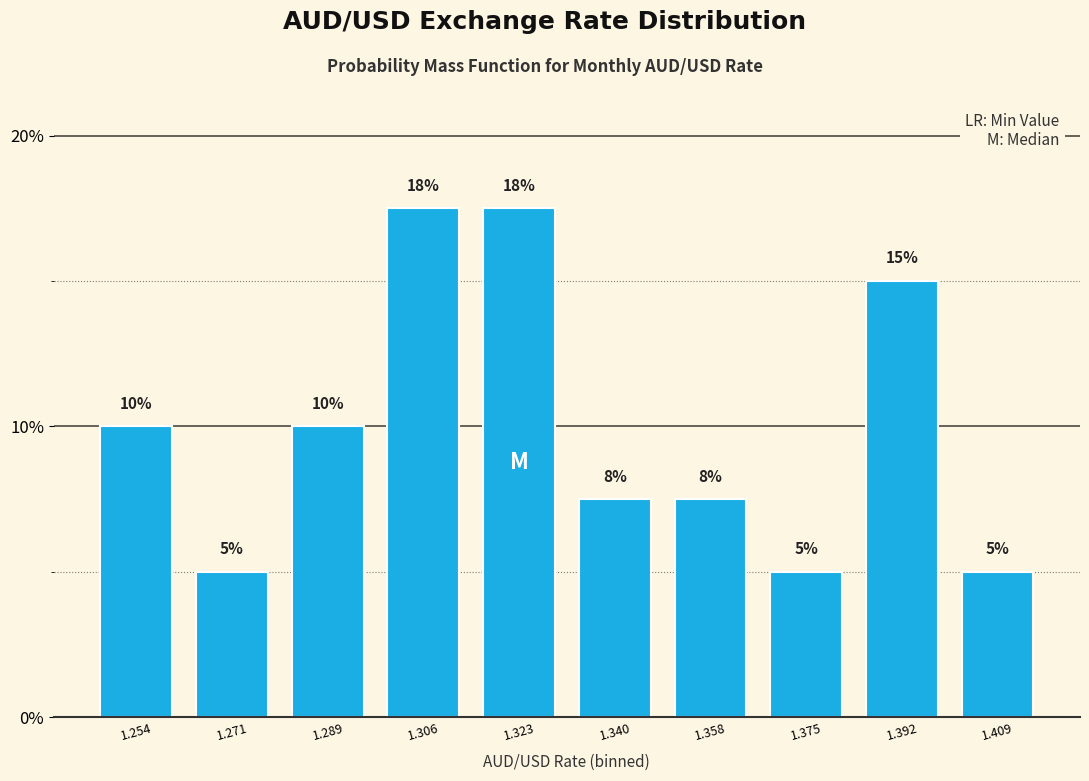

What is the value of the 1st bar from the left?

10.0